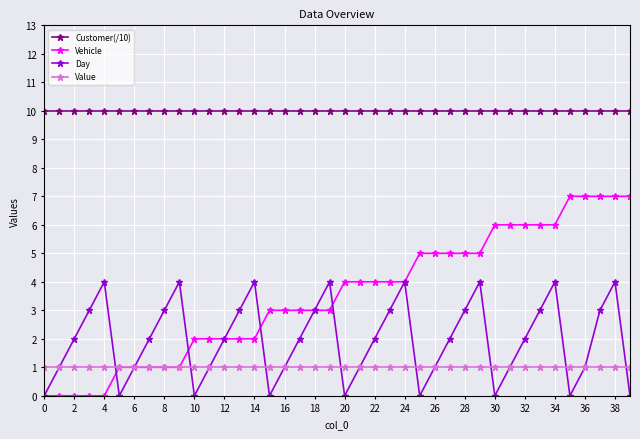

What is the maximum value for Vehicle?

7